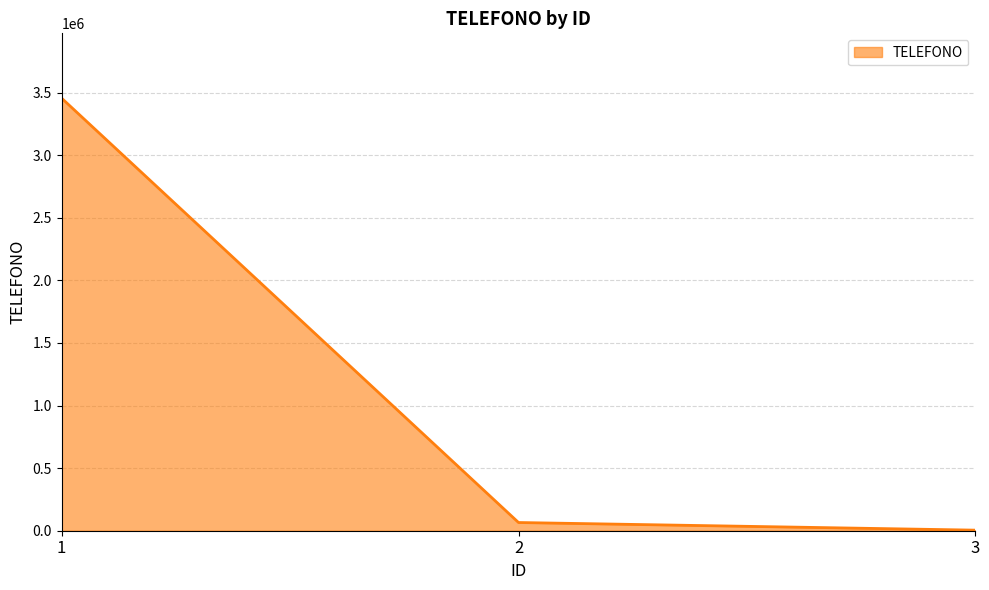

Reading left to right, transcribe all the data shown in this chart.

3454444	65544	4545